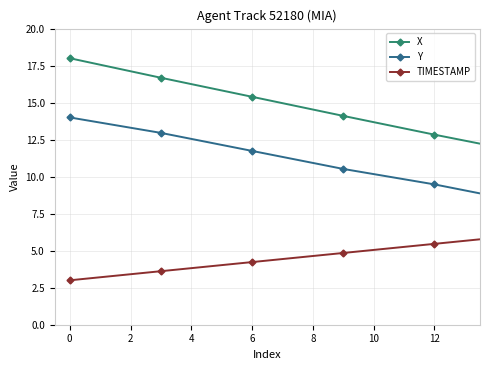

True or false: X has more than 0 interior local peaks.

False